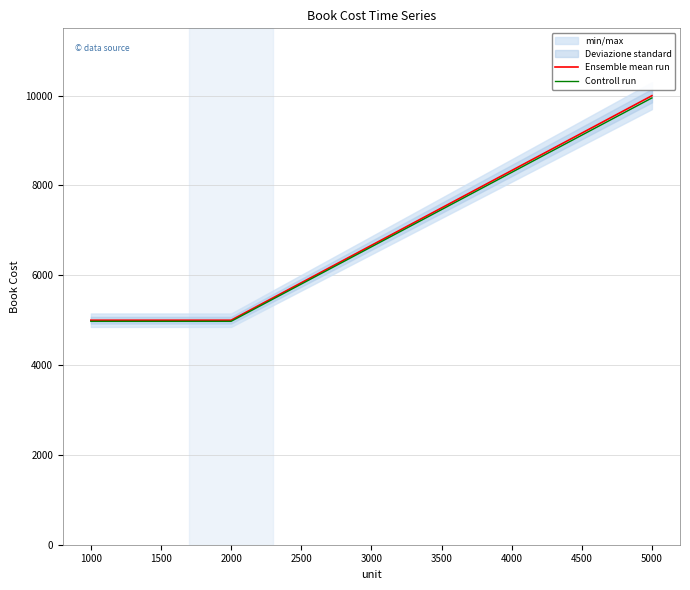

The value of Ensemble mean run at 2000 is 2006. True or false?

False